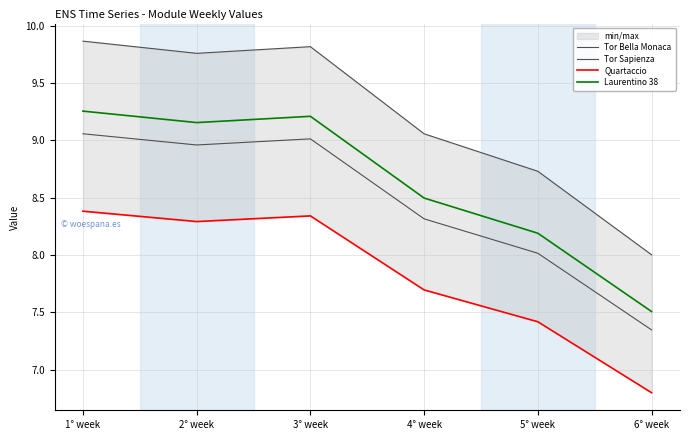

What is the highest value of the Quartaccio series?

8.4